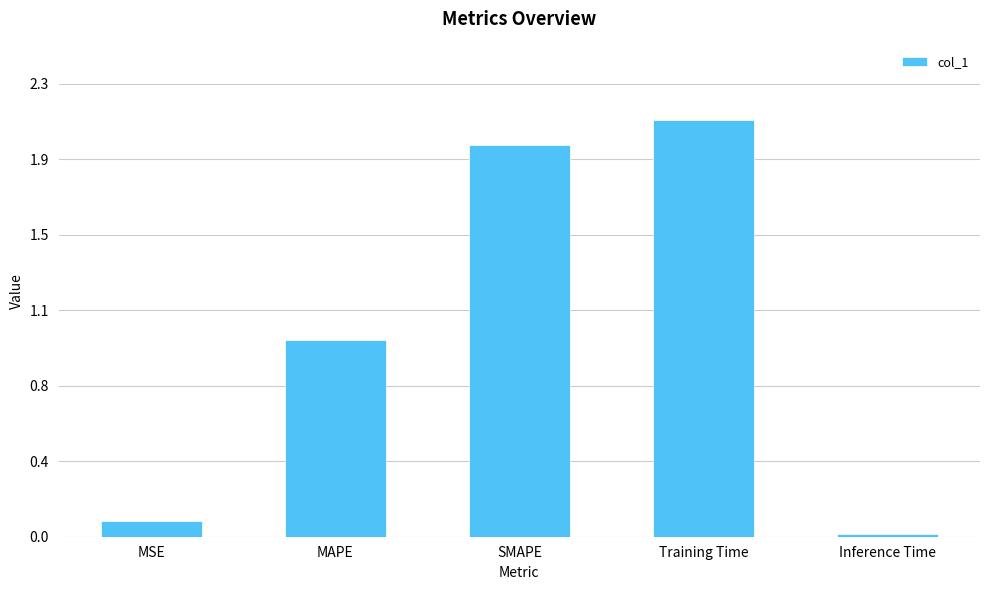

At which category does the chart reach its peak across all series?

Training Time